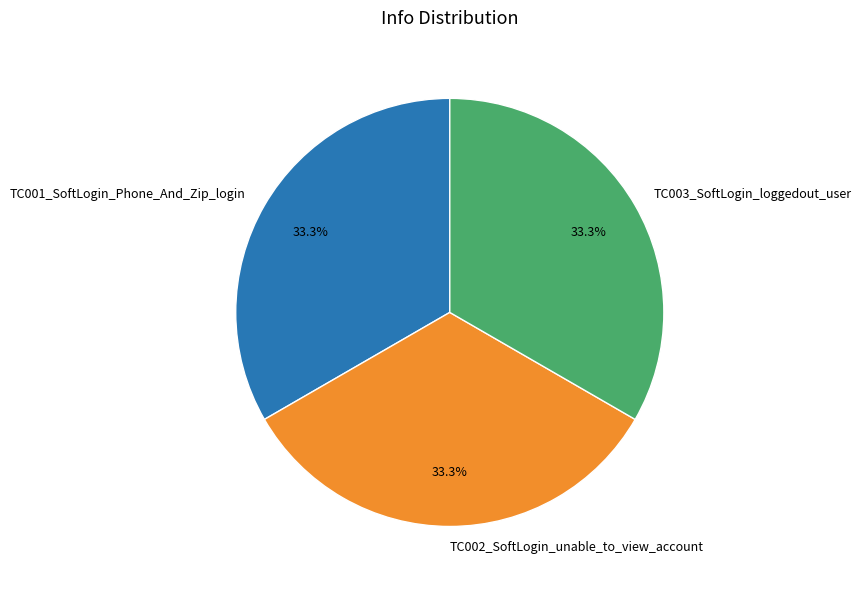

What is the ratio of the value at TC002_SoftLogin_unable_to_view_account to the value at TC001_SoftLogin_Phone_And_Zip_login?

1.0